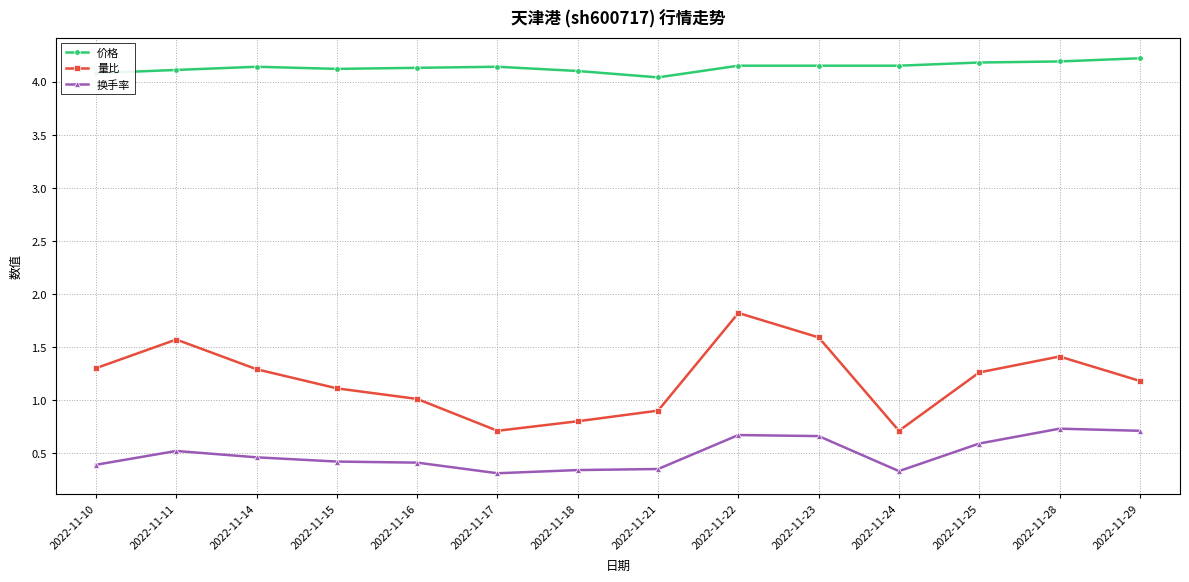

List the series in order of their peak value, highest first.

价格, 量比, 换手率